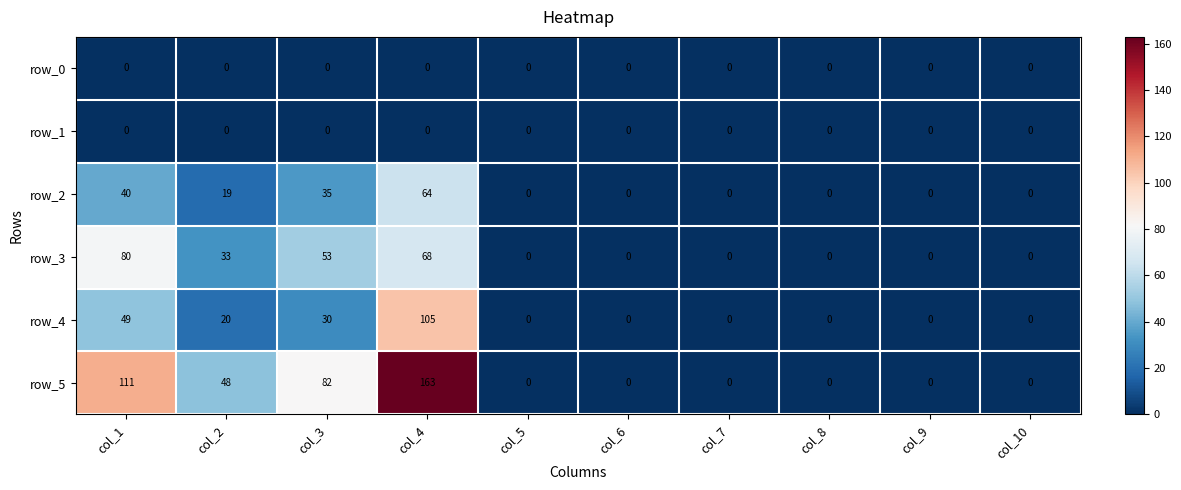

What is the difference between the maximum and minimum values in the row_5 series?

163